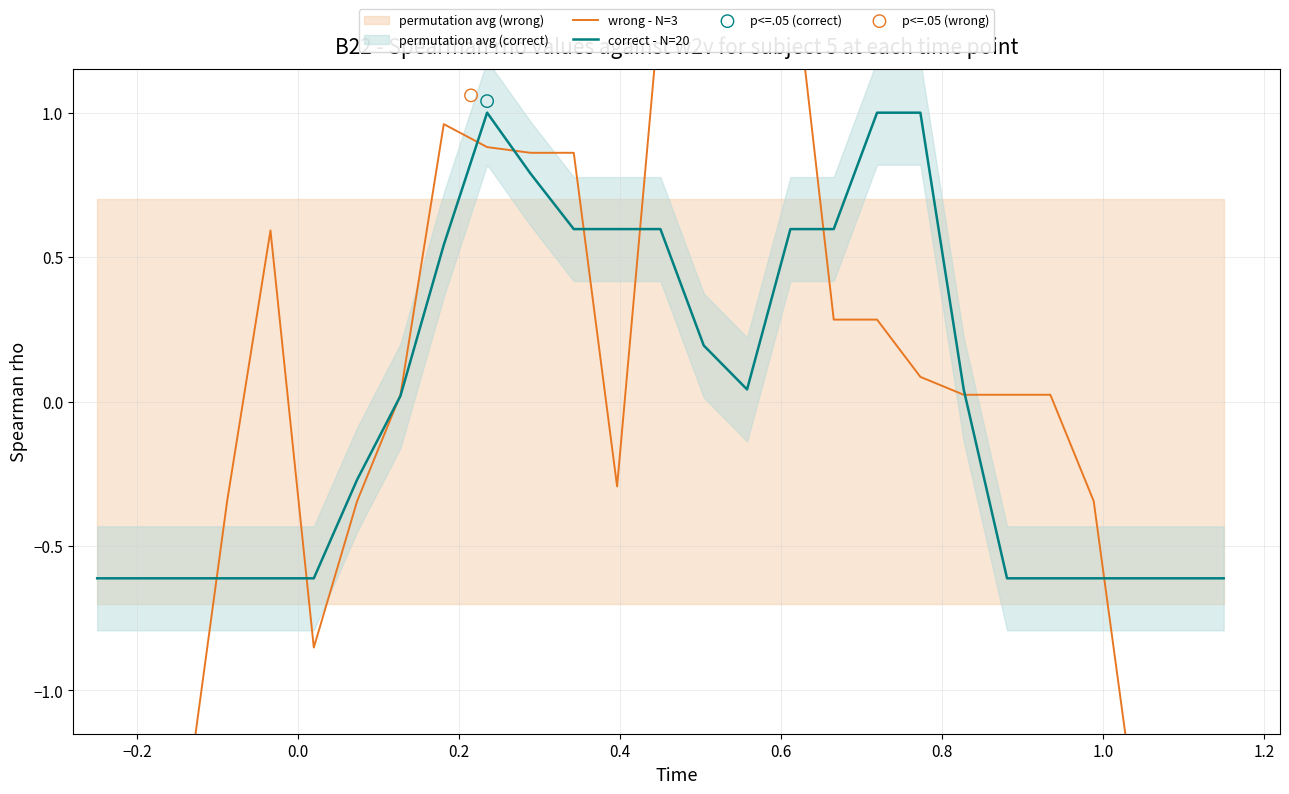

Is the value of correct - N=20 at 13 greater than the value of wrong - N=3 at 13?

No